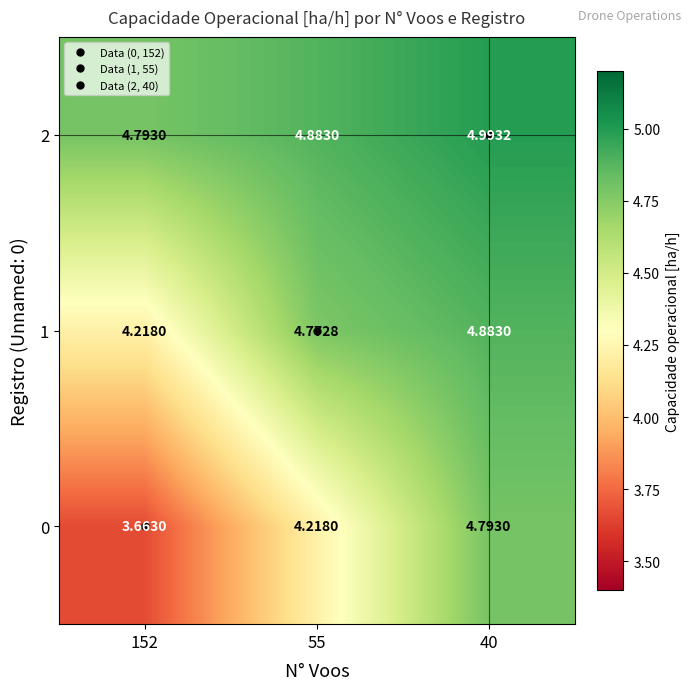

What is the greatest value displayed?

5.0